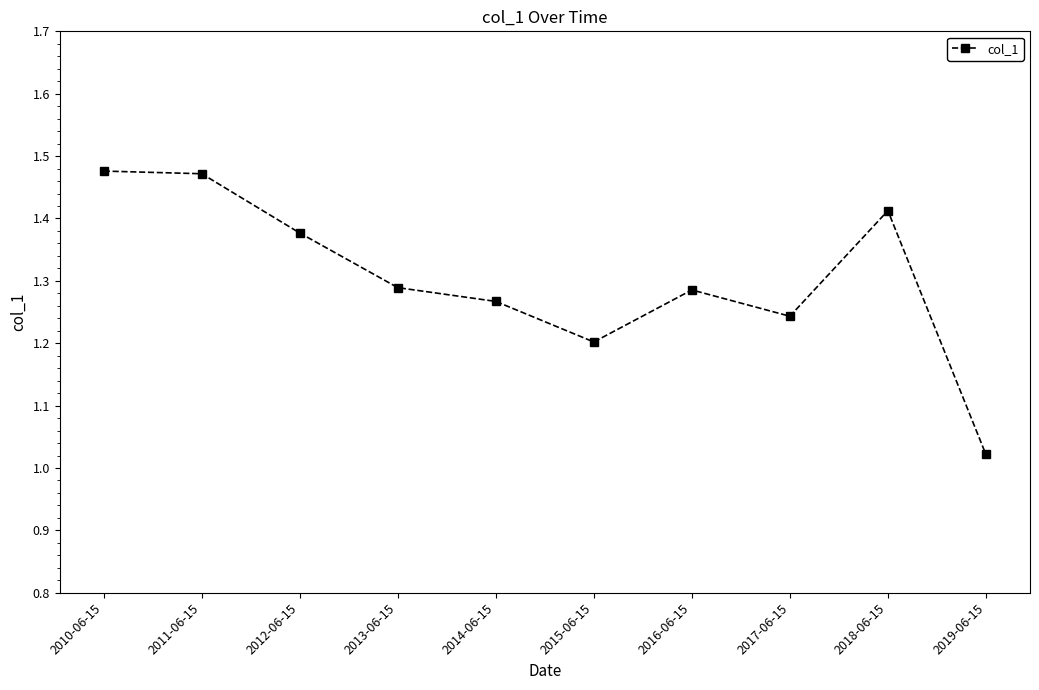

The chart shows a value of 0.5 at 2017-06-15. True or false?

False